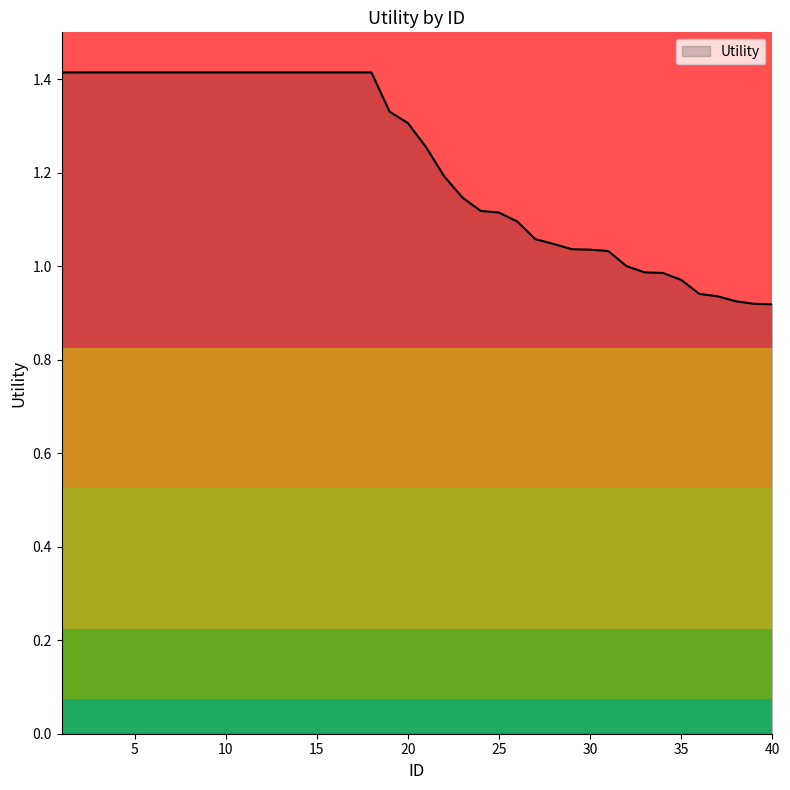

What is the greatest value displayed?

1.4